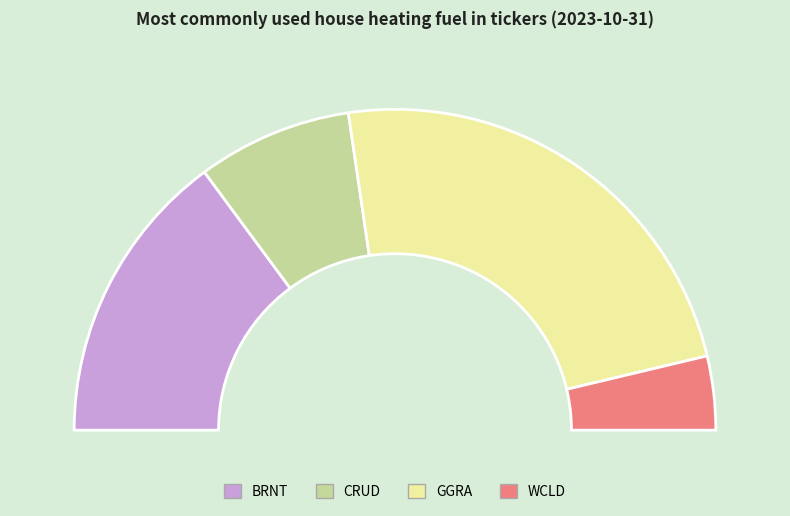

Count the number of slices in the pie.

4